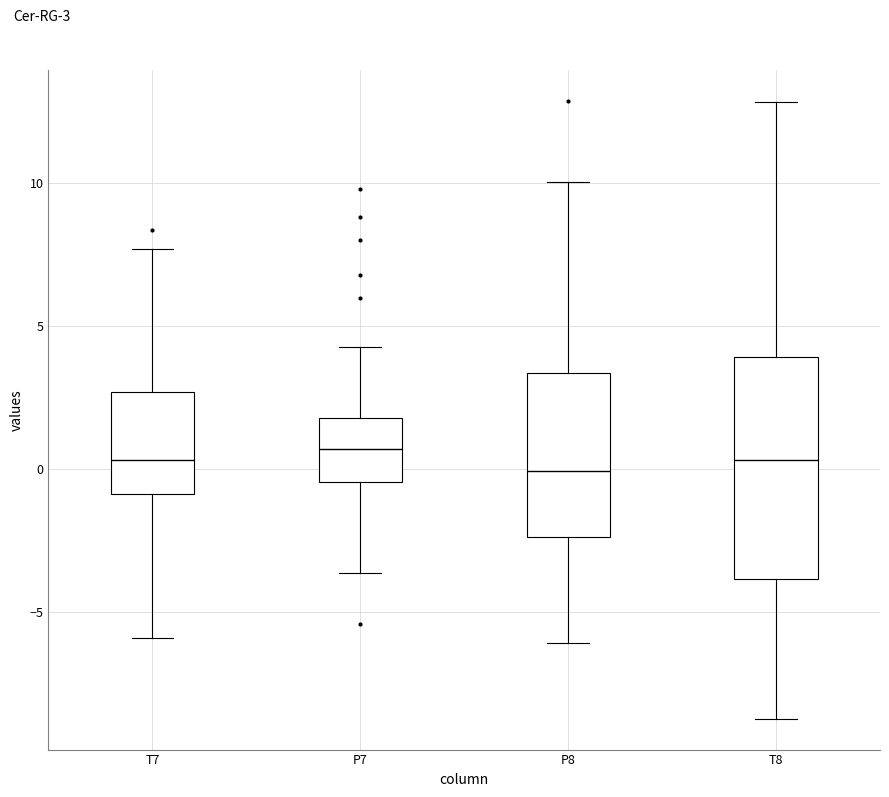

Where does the upper whisker of the box for T8 end on the y-axis? The values are not printed on the chart, so give them approximately, as read against the axis.

13.0